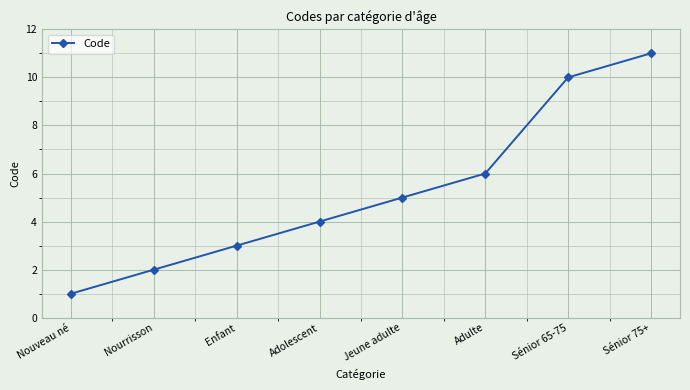

How many lines are shown in the chart?

1